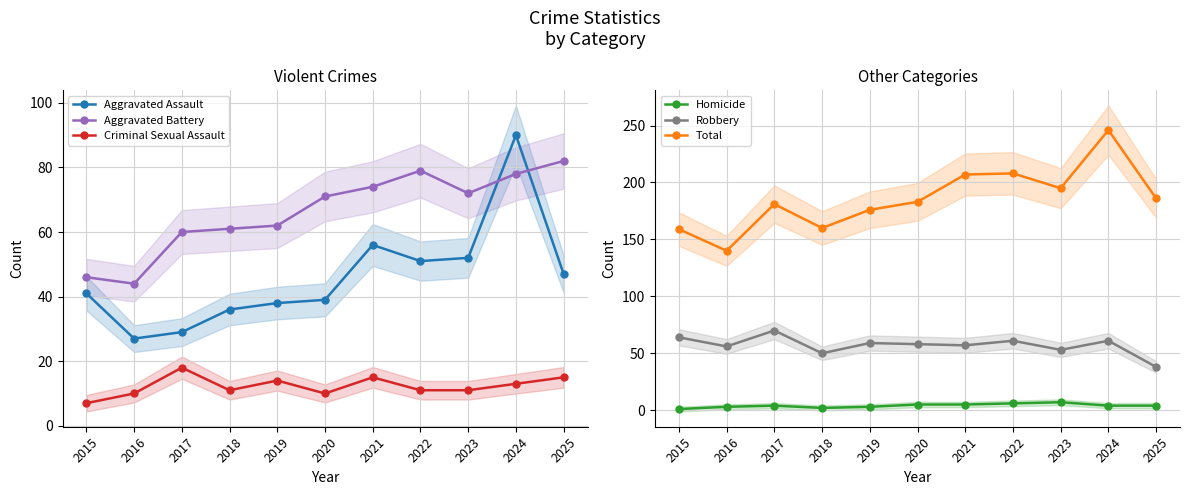

What are all the series names shown in the legend?

Aggravated Assault, Aggravated Battery, Criminal Sexual Assault, Homicide, Robbery, Total